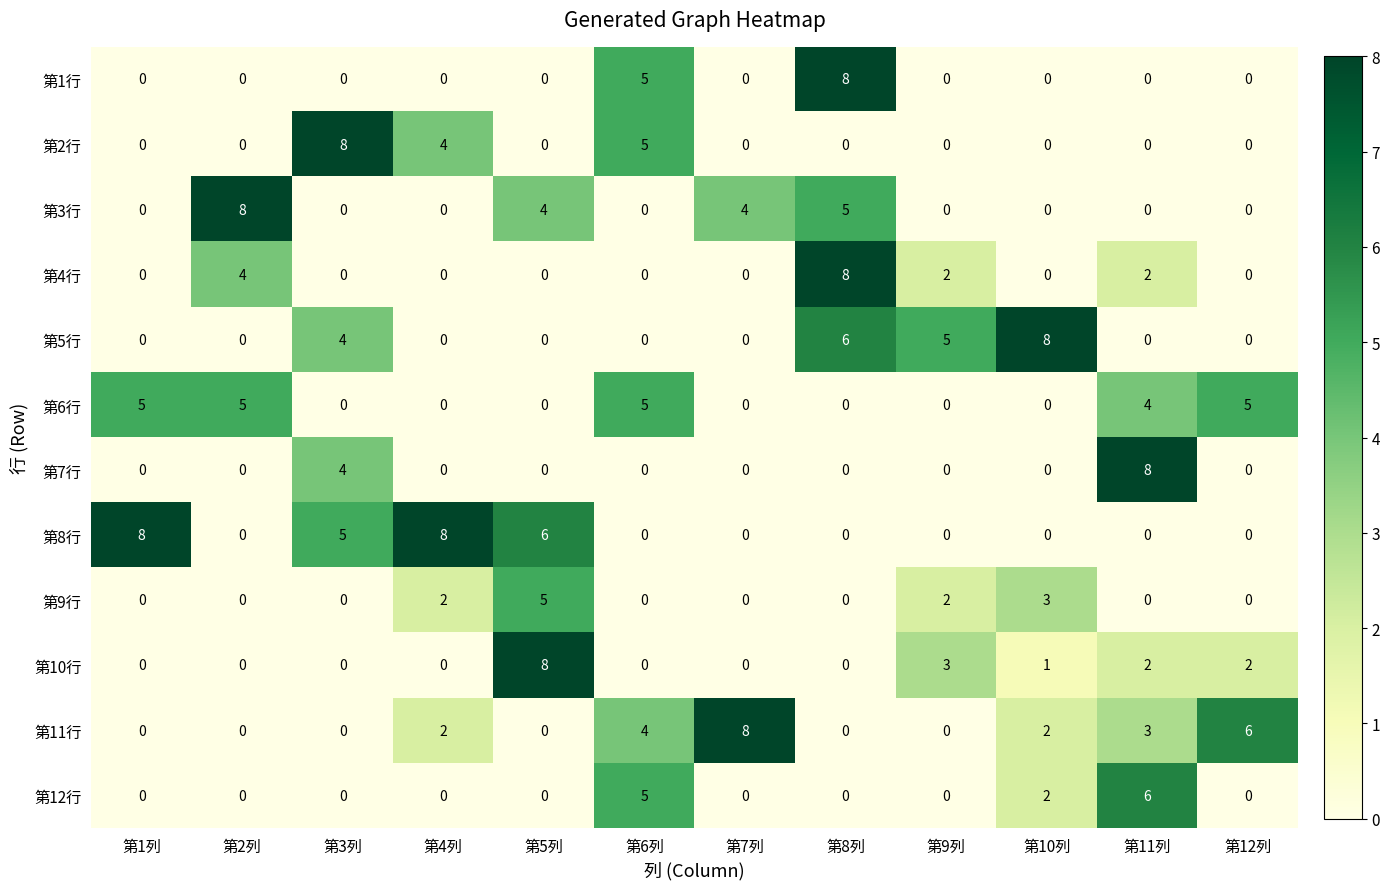

What is the sum of all 第11行 values?

25